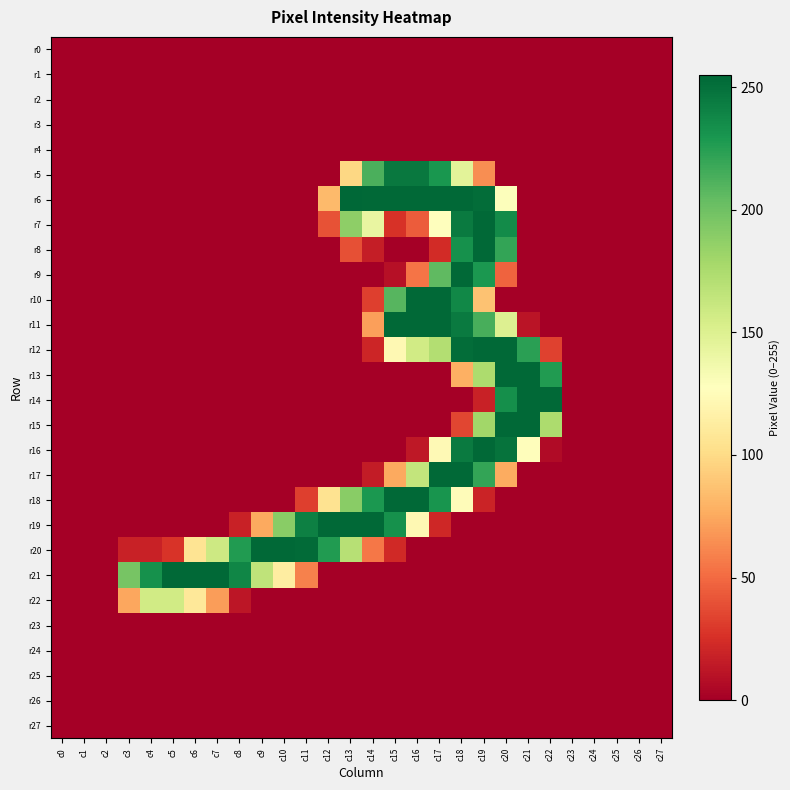

Rank the series at c3 from lowest to highest value.

r0, r1, r2, r3, r4, r5, r6, r7, r8, r9, r10, r11, r12, r13, r14, r15, r16, r17, r18, r19, r23, r24, r25, r26, r27, r20, r22, r21